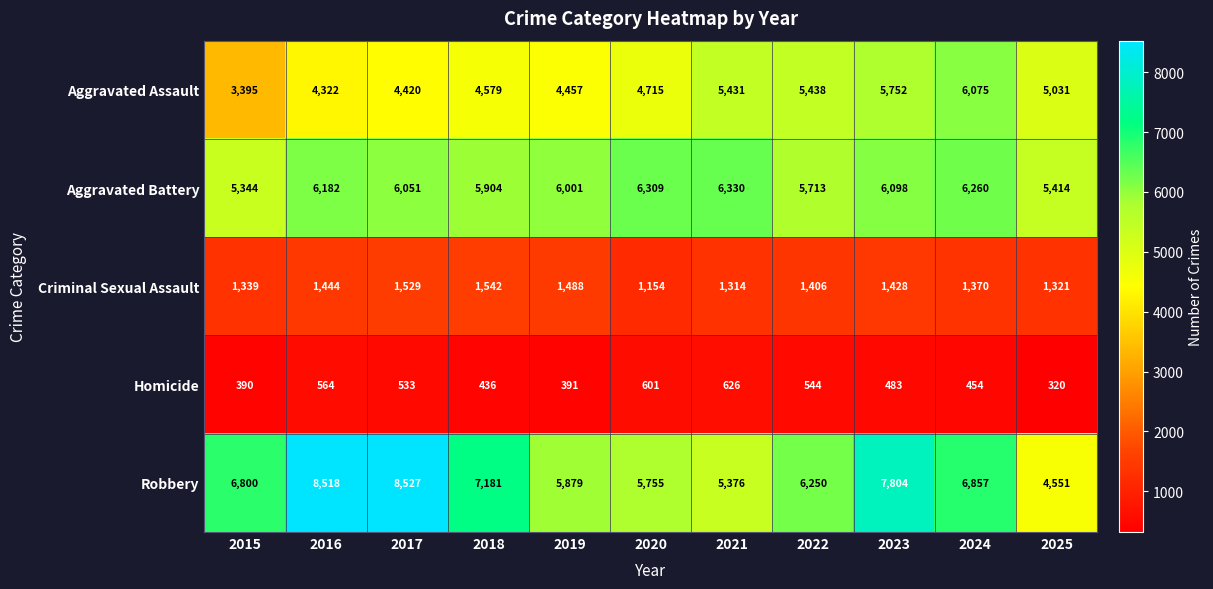

What is the difference between the highest and lowest values at 2022?

5706